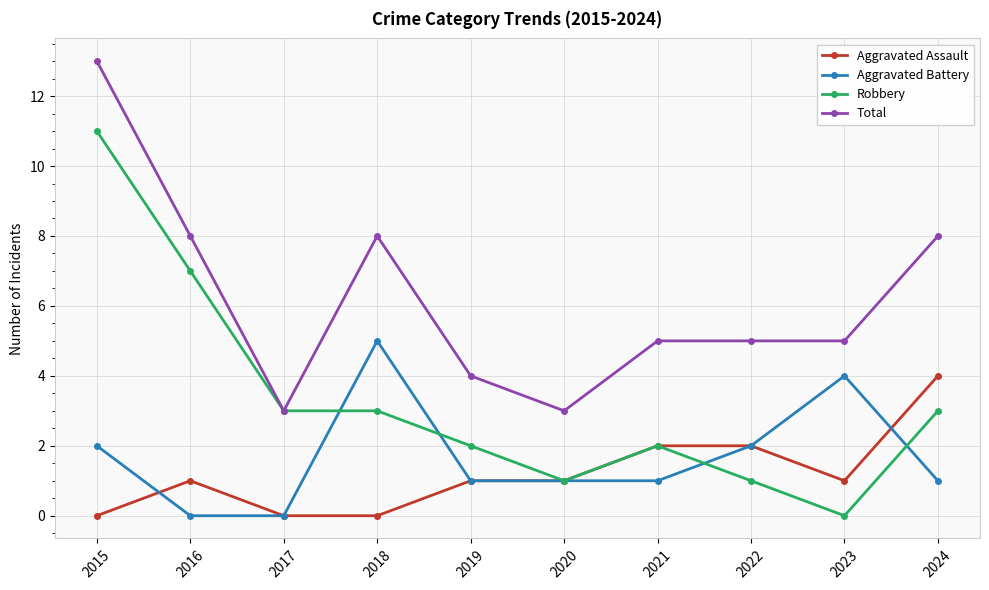

True or false: Total has more than 2 interior local peaks.

False